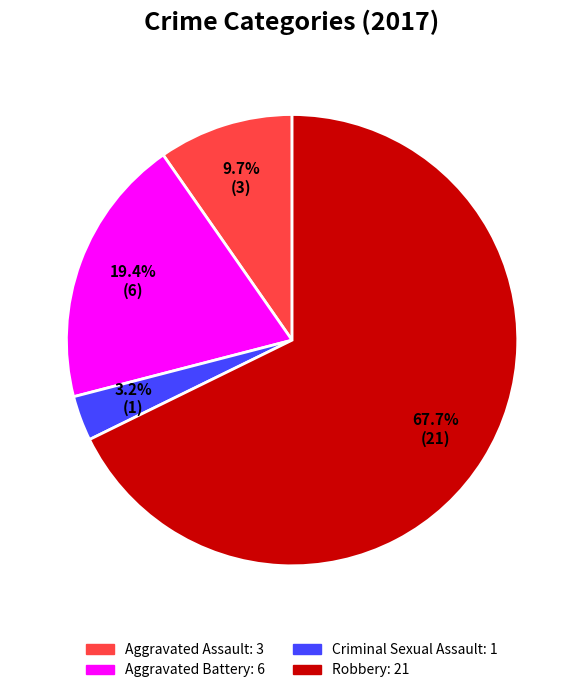

Count the number of slices in the pie.

4